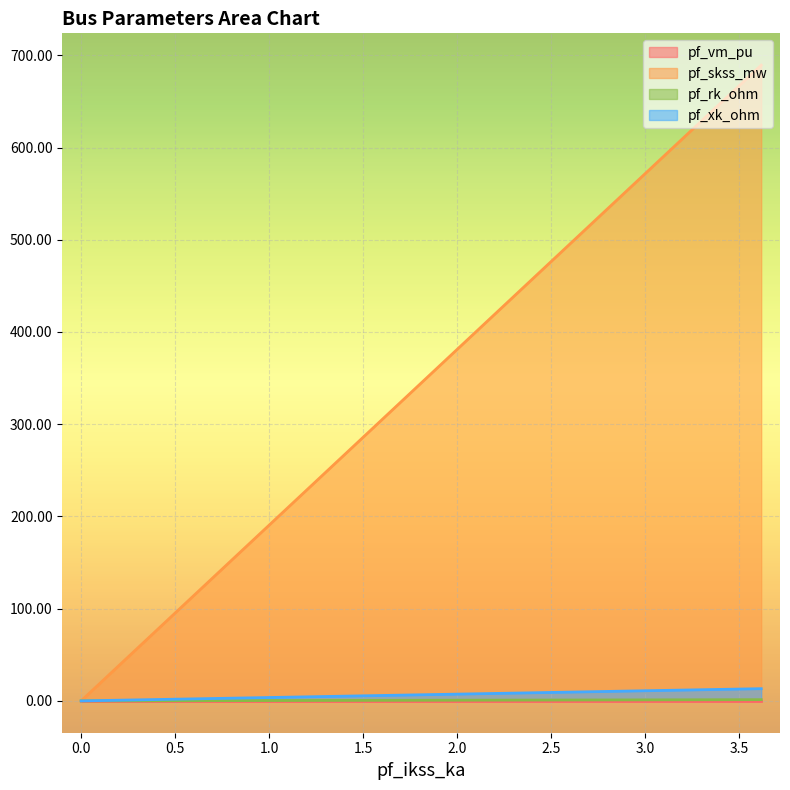

Count the number of data series in this chart.

4